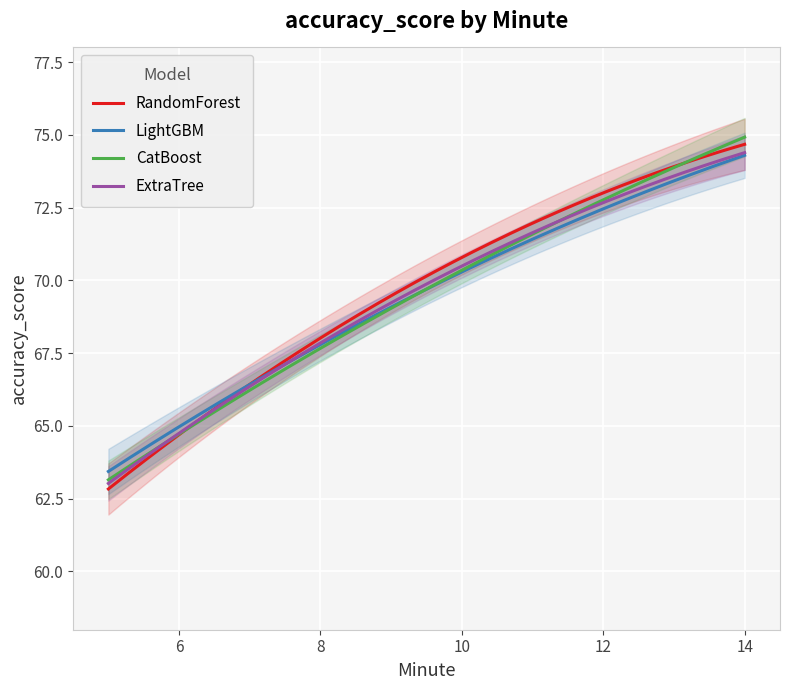

What is the maximum value for ExtraTree?

74.4